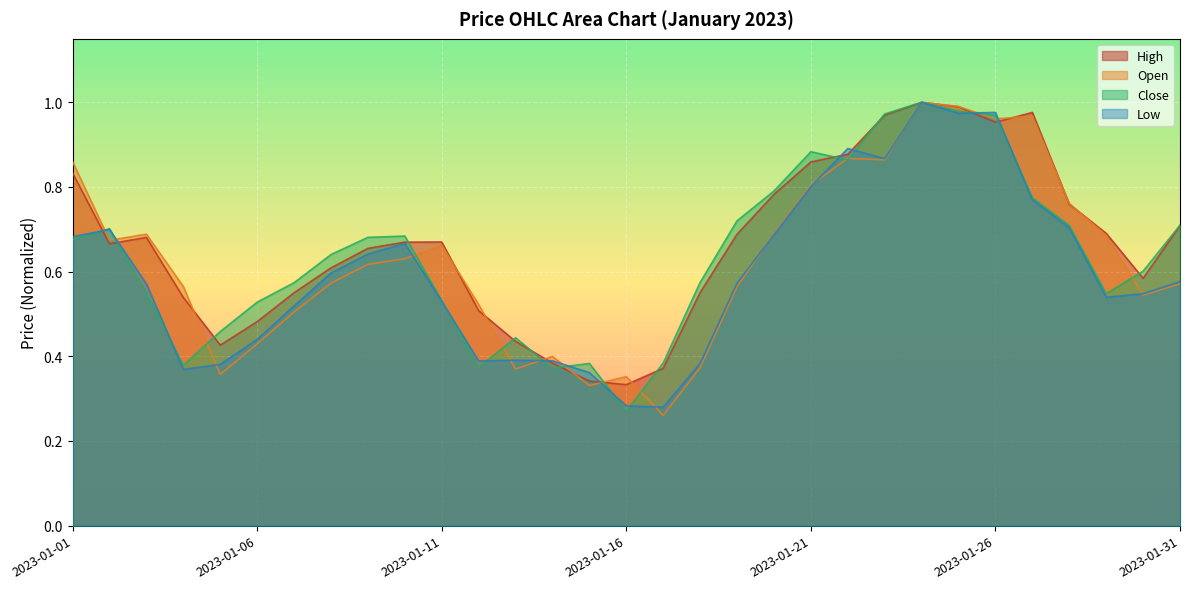

Which category has the lowest value in the High series?

2023-01-16